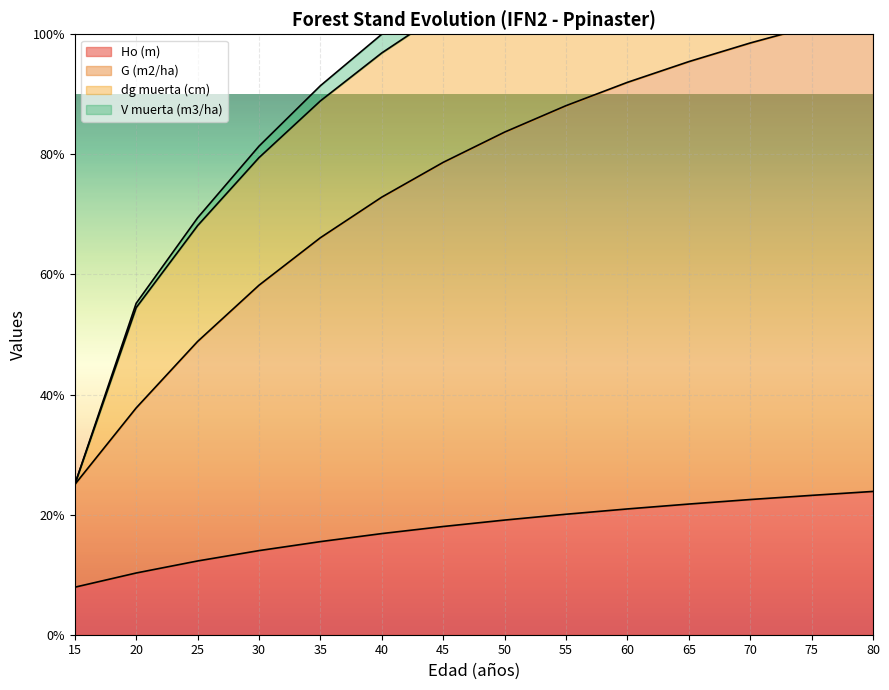

True or false: Ho (m) and G (m2/ha) intersect in this chart.

False